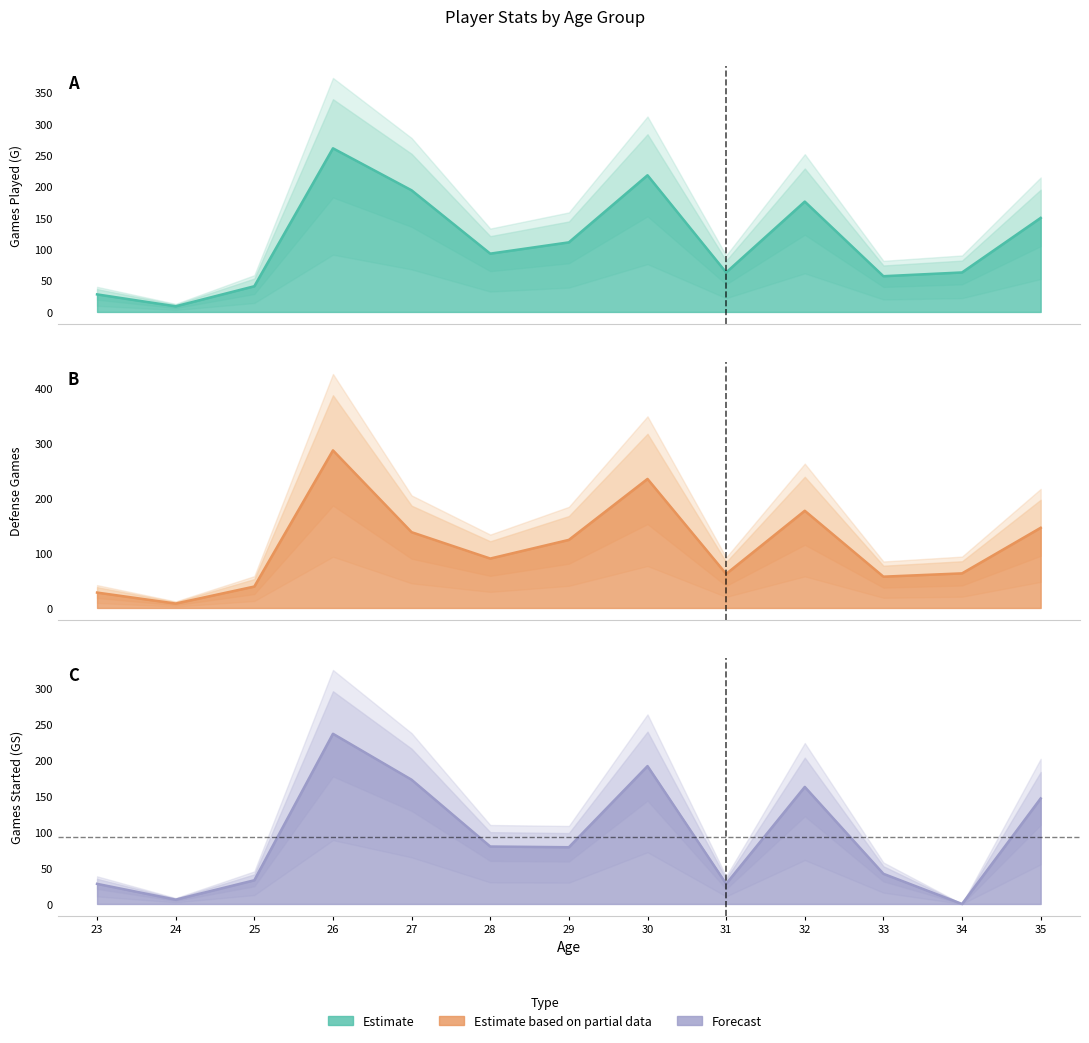

What is the sum of all Defense values?

1454